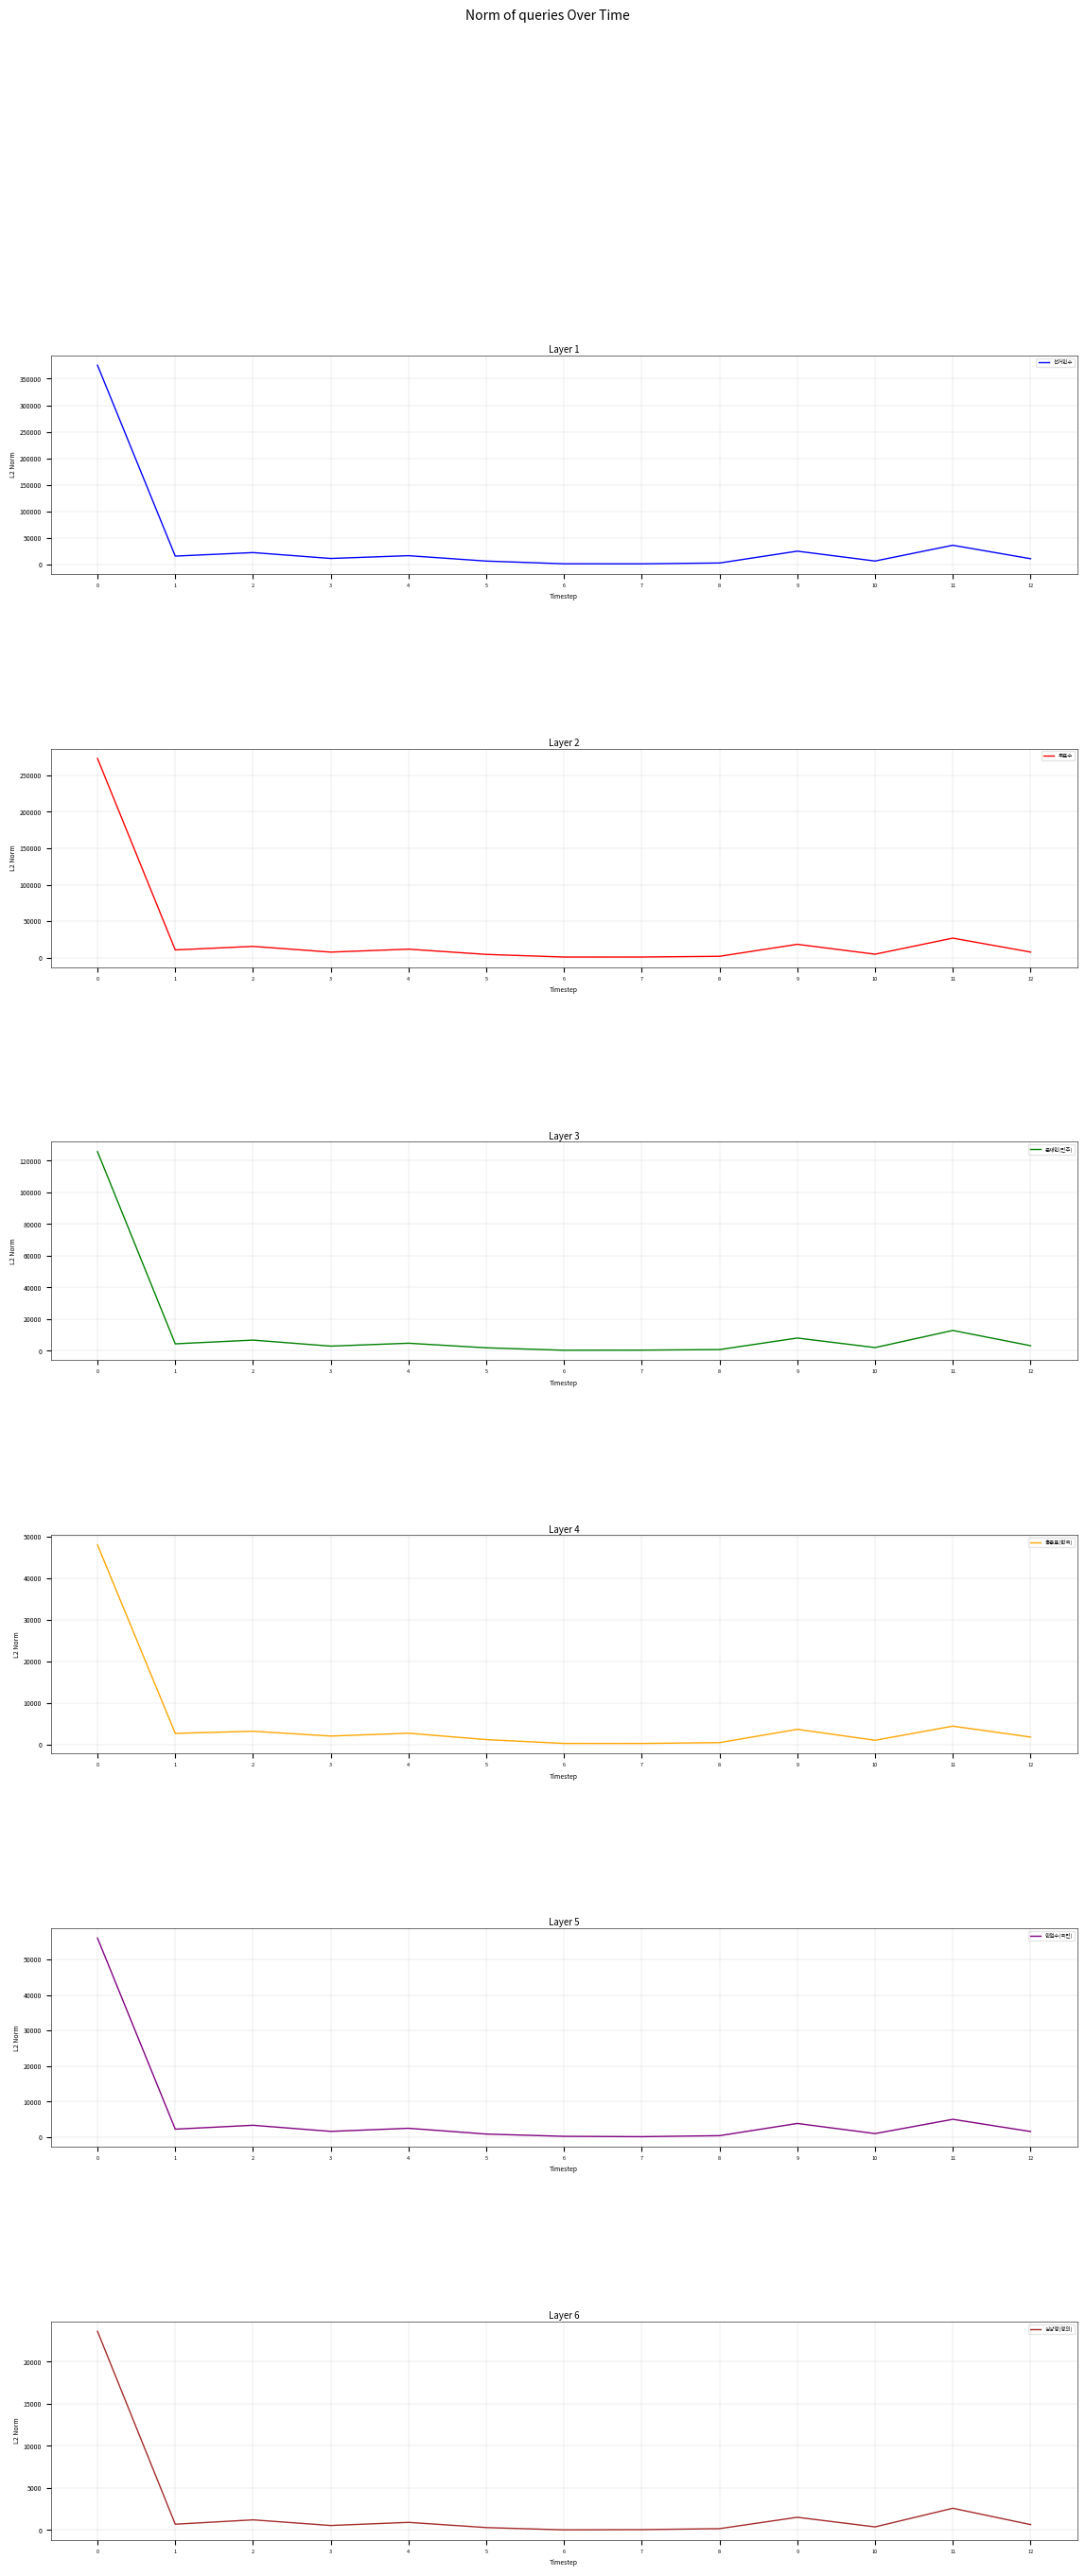

Read the 홍준표(한국) value at 11, to the nearest 100.

4400